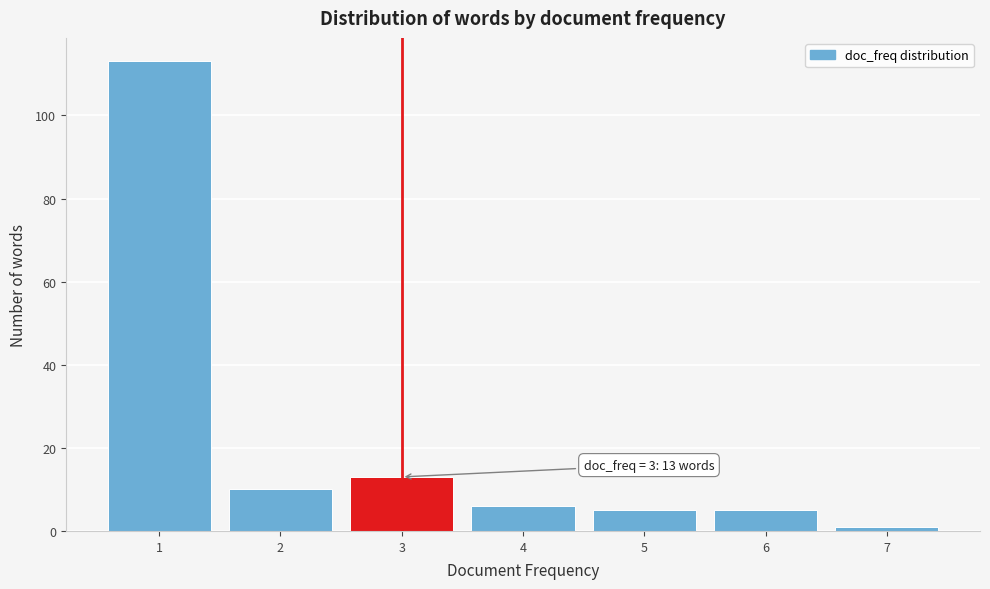

Which range on the x-axis has the tallest bar?

0.5 to 1.5